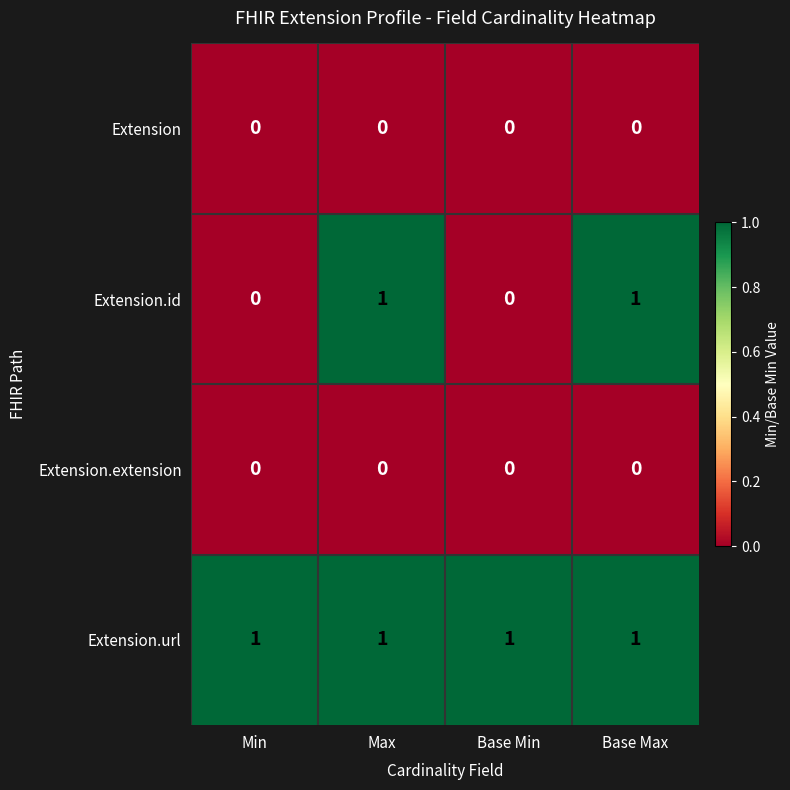

Is it true that Extension equals 0 at Base Max?

True